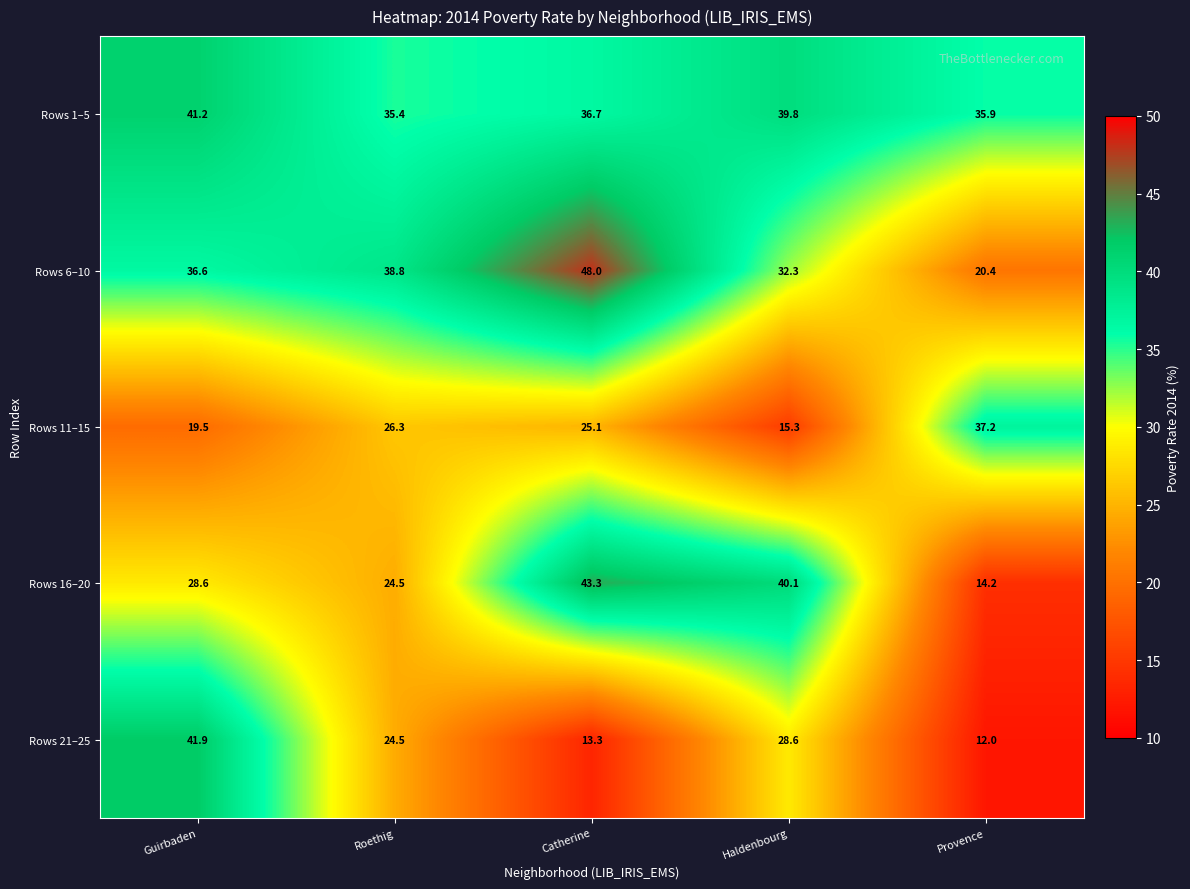

At which category does the chart reach its peak across all series?

Catherine